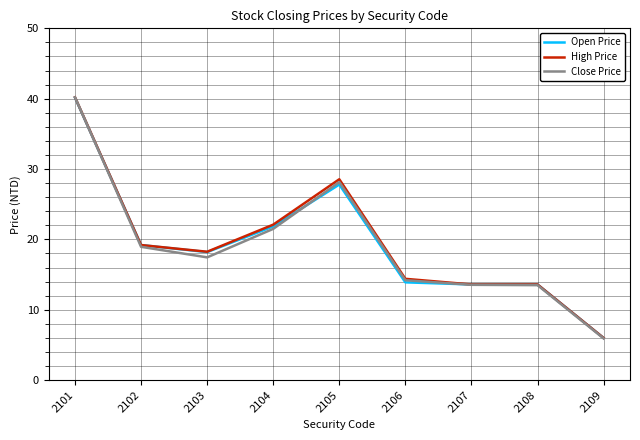

What is the average value of the Open Price series?

19.4